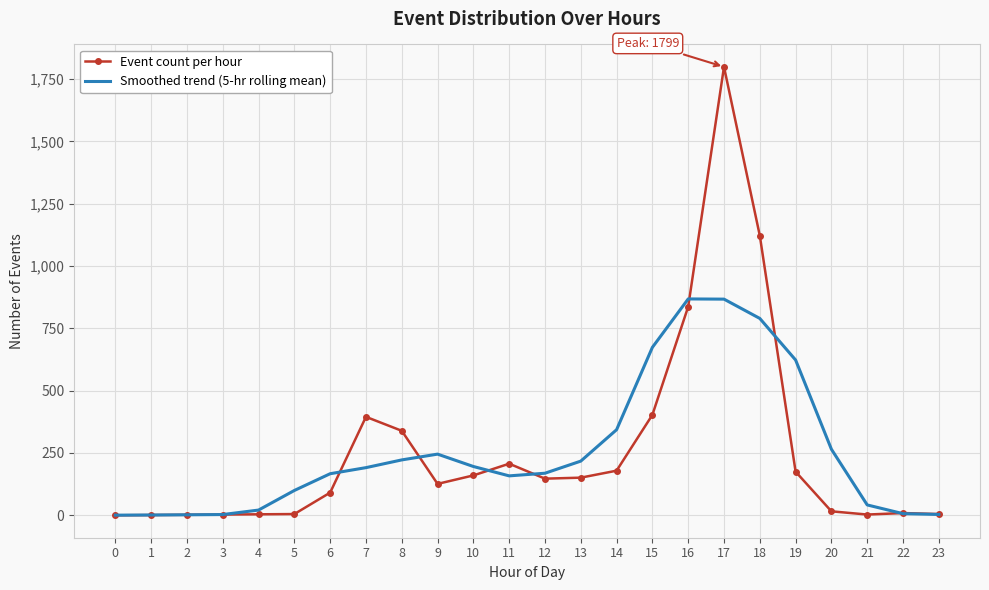

What are all the series names shown in the legend?

Event count per hour, Smoothed trend (5-hr rolling mean)